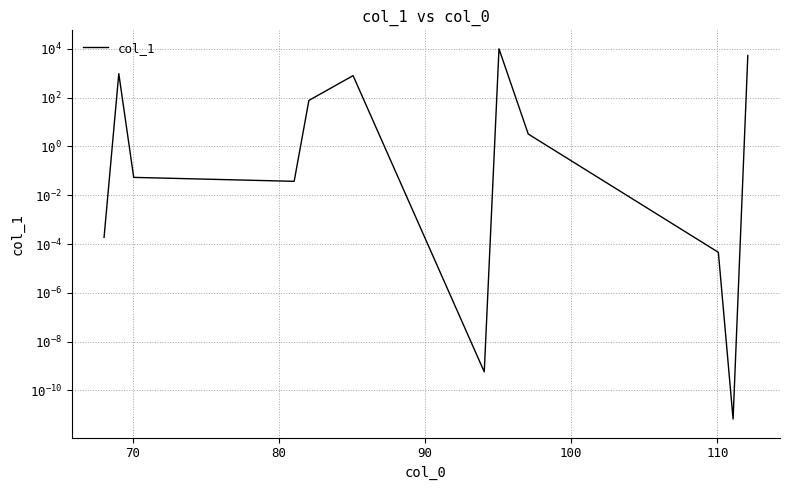

Reading right to left, what are all the values shown in this chart?

5337.9	0.0	0.0	3.2	10000.0	0.0	797.1	76.9	0.0	0.1	962.5	0.0